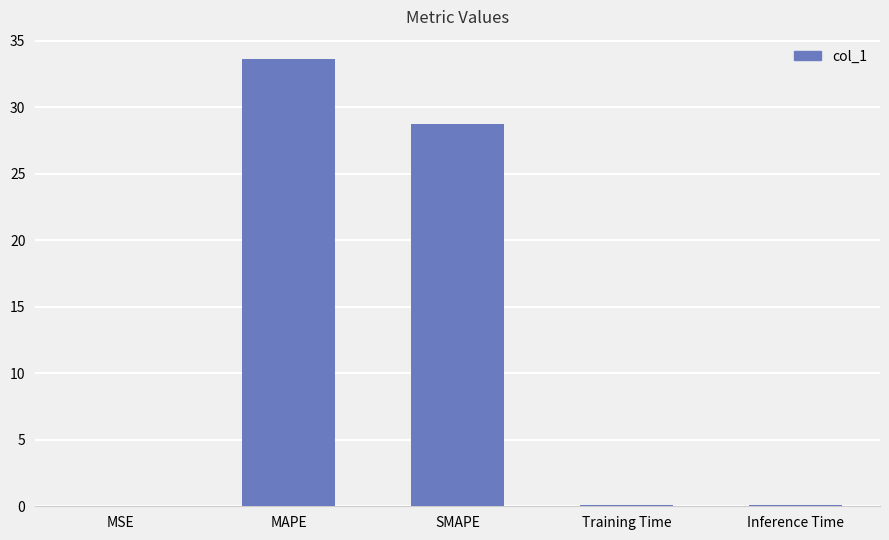

Does the chart contain stacked bars?

No